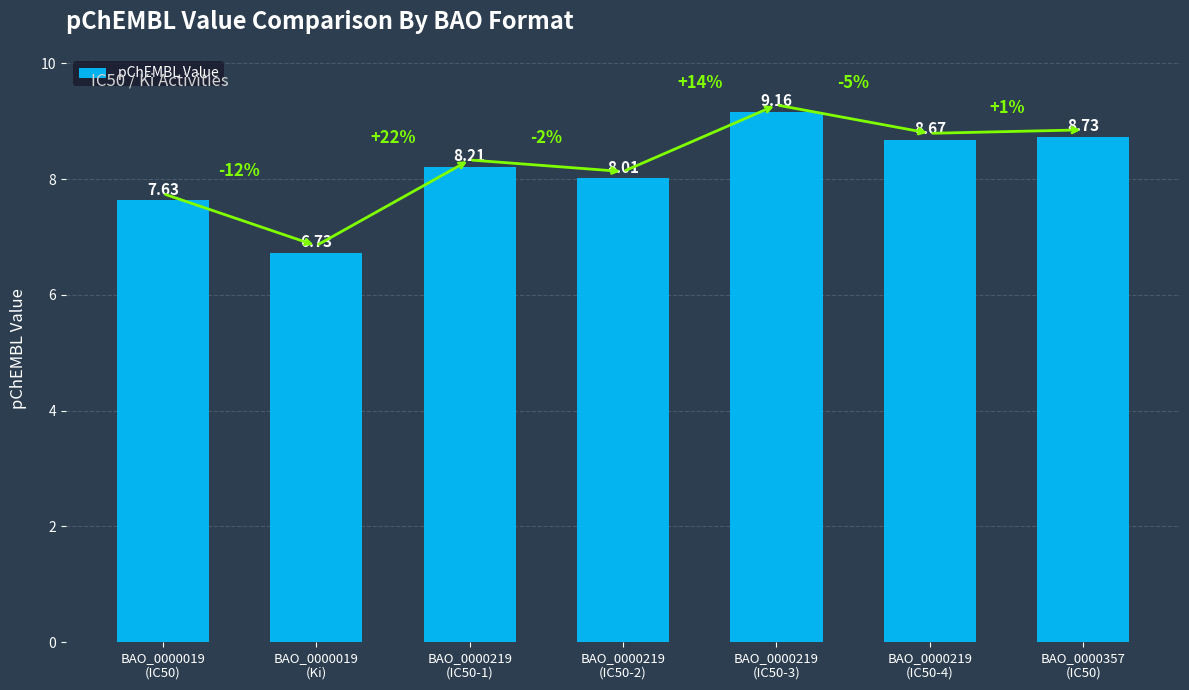

Reading left to right, extract all data points from this chart.

BAO_0000019
(IC50)=7.6	BAO_0000019
(Ki)=6.7	BAO_0000219
(IC50-1)=8.2	BAO_0000219
(IC50-2)=8.0	BAO_0000219
(IC50-3)=9.2	BAO_0000219
(IC50-4)=8.7	BAO_0000357
(IC50)=8.7